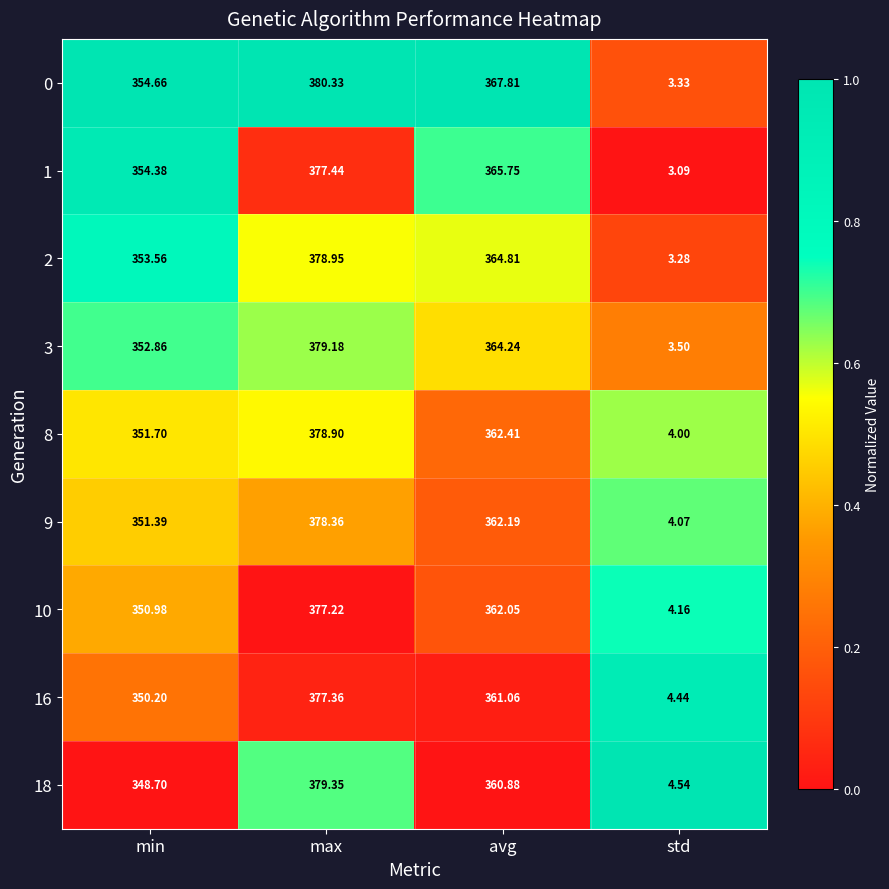

Where does the 3 series first go above 364?

max